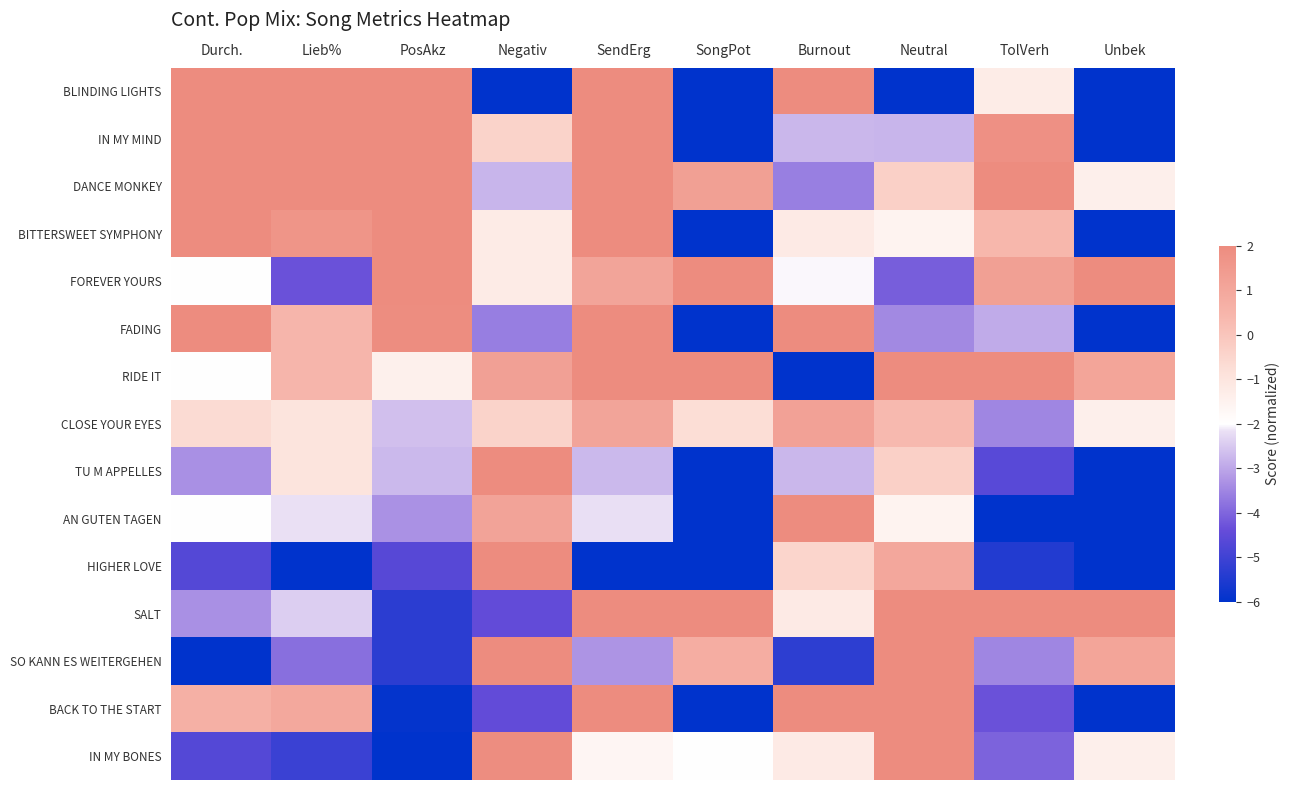

What is the minimum value shown in the chart?

-6.0